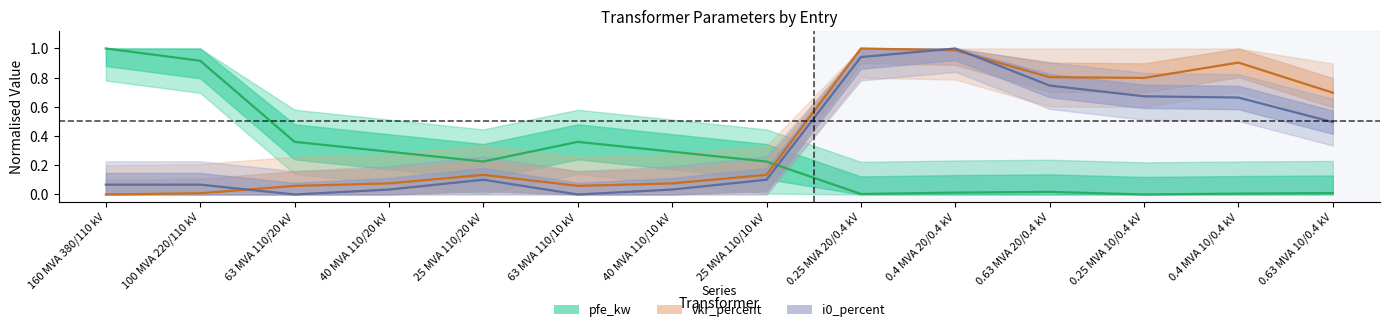

Is it true that pfe_kw equals 1.0 at 160 MVA 380/110 kV?

True